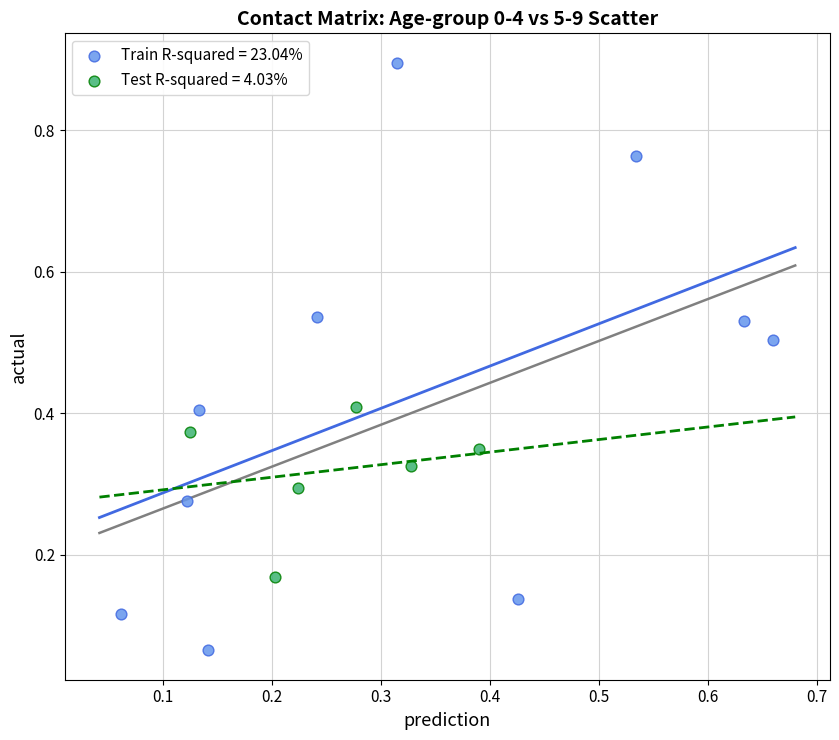

Which series reaches the maximum Y coordinate?

Train R-squared = 23.04%